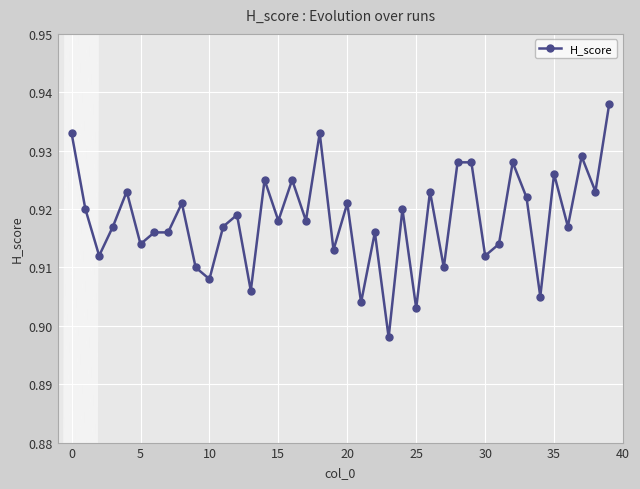

How many values are between 0 and 1?

40